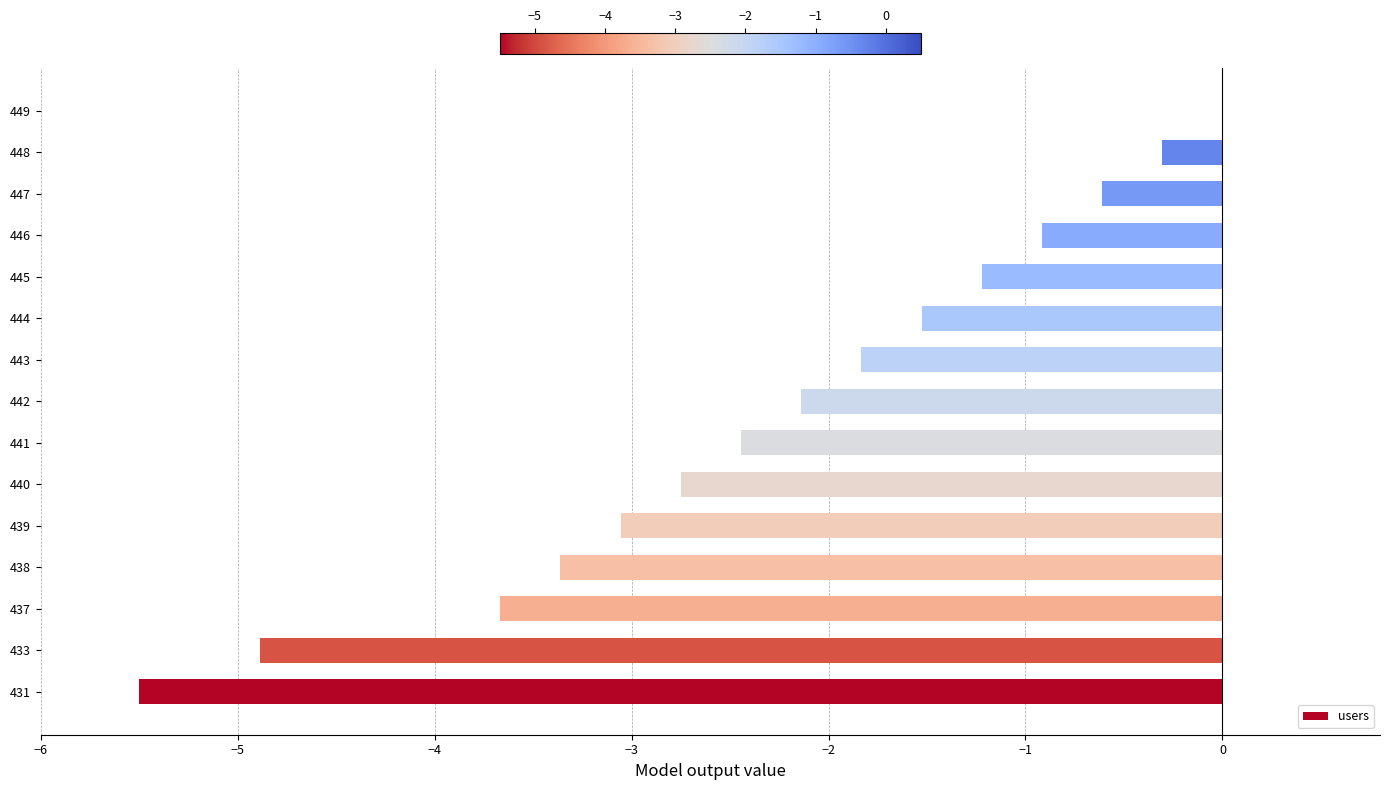

The value at 449 is 0.0. True or false?

True